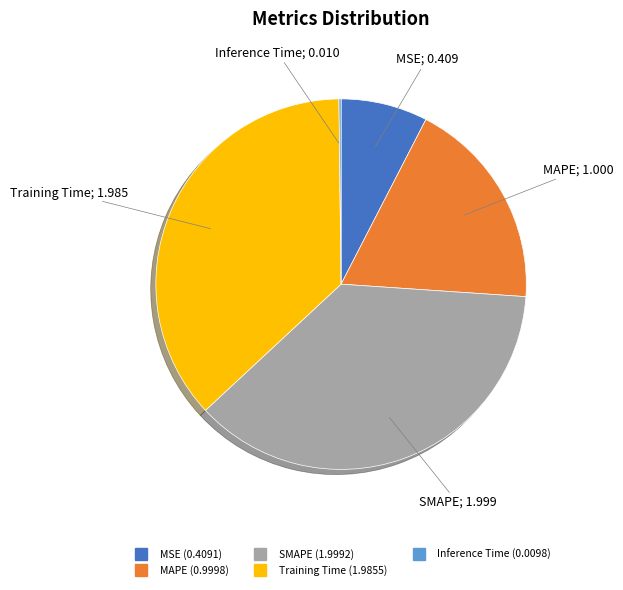

Which has a higher value, MSE or Training Time?

Training Time